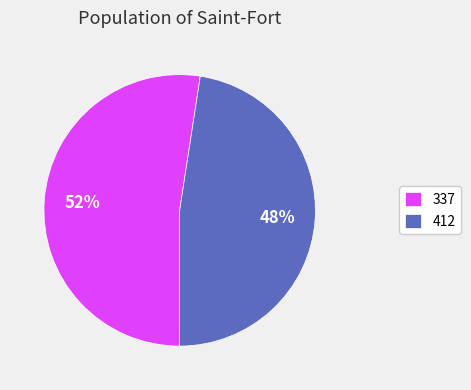

The 412 slice represents 57% of the pie. True or false?

False